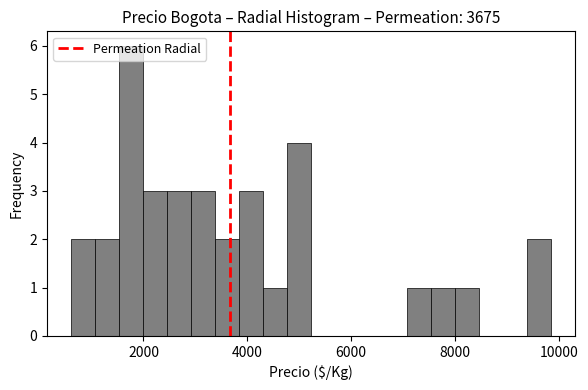

Around what value on the x-axis is the tallest bar? Give the approximate position of its centre, as read against the axis.

1800